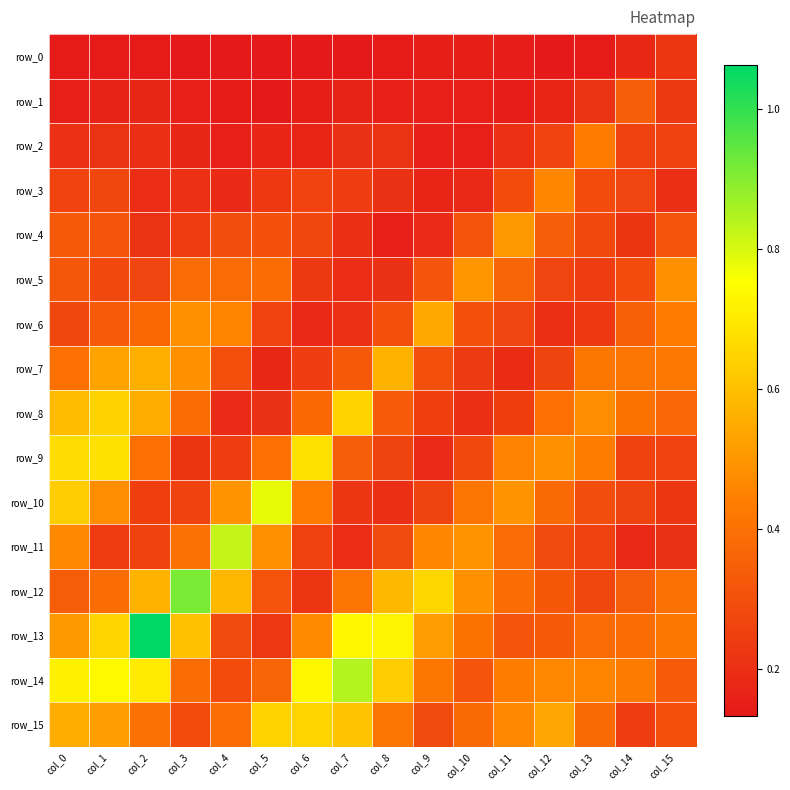

At how many categories does at least one series exceed 1?

1